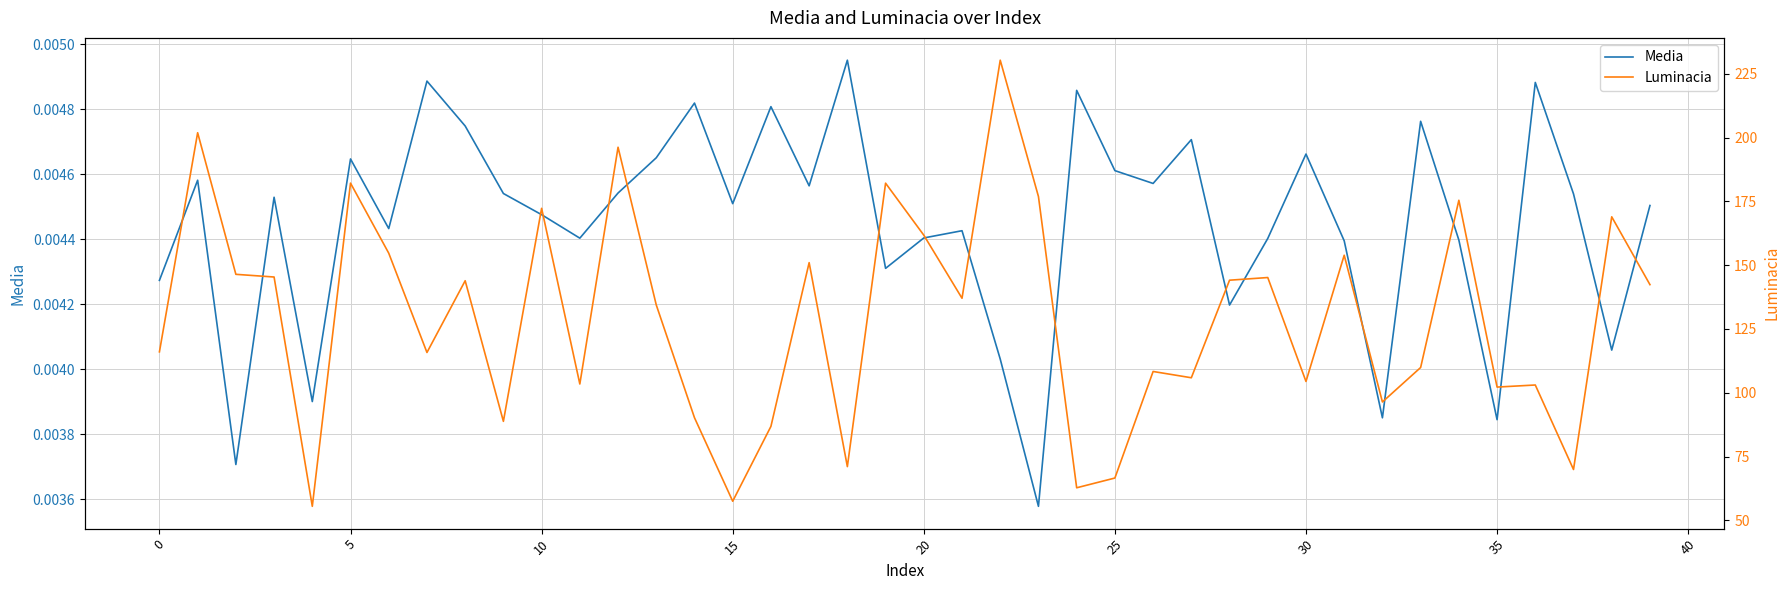

What are all the series names shown in the legend?

Media, Luminacia